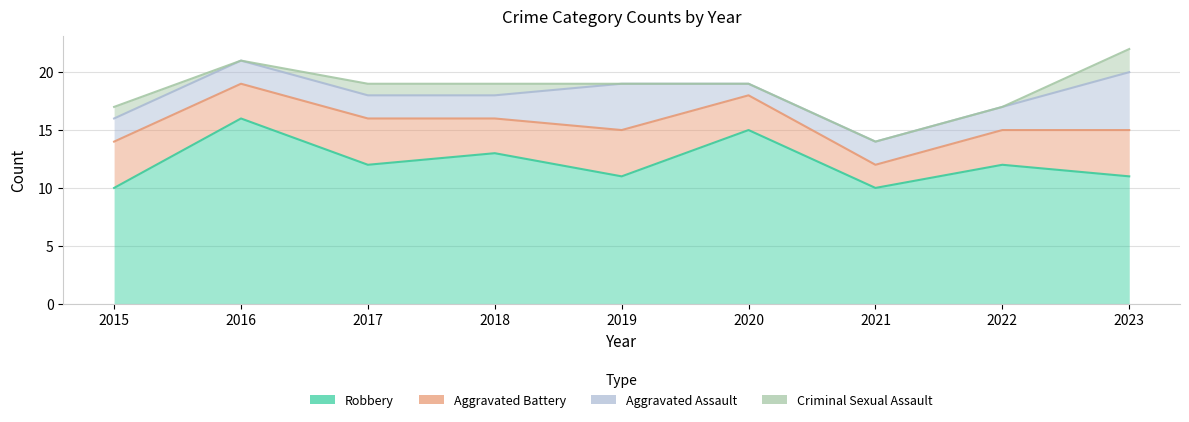

What is the value of the Criminal Sexual Assault point at the 1st from the left?

1